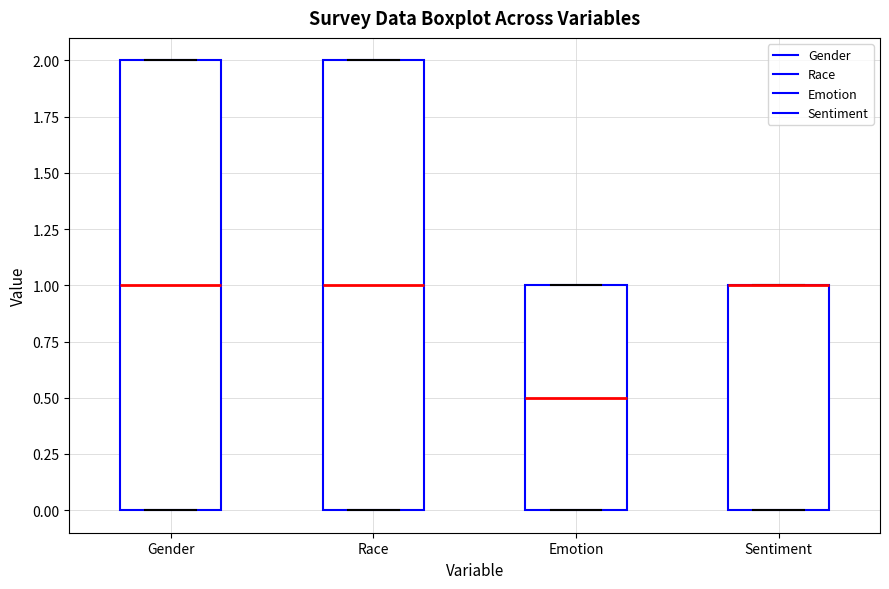

Reading left to right, transcribe this box plot: for each box, give where its median line is, the range the box spans, and where its two whiskers end, as read against the y-axis. The values are not printed on the chart, so give them approximately, as read against the axis.

Gender: median 1.0, box 0.0 to 2.0, whiskers 0.0 to 2.0
Race: median 1.0, box 0.0 to 2.0, whiskers 0.0 to 2.0
Emotion: median 0.5, box 0.0 to 1.0, whiskers 0.0 to 1.0
Sentiment: median 1.0 (drawn on the box's upper edge), box 0.0 to 1.0, whiskers 0.0 to 1.0